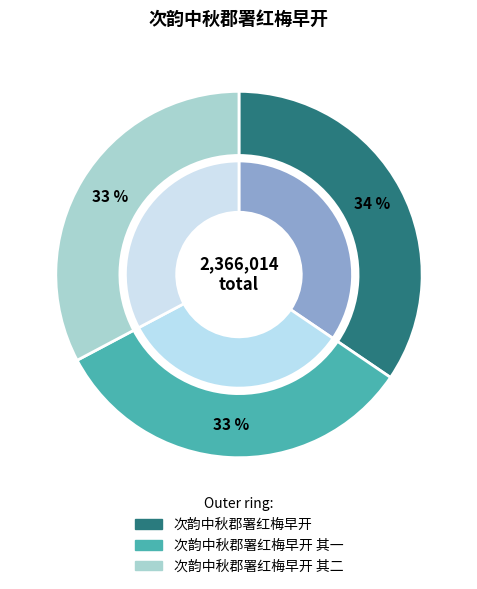

True or false: 次韵中秋郡署红梅早开 其一 accounts for 39% of the total.

False